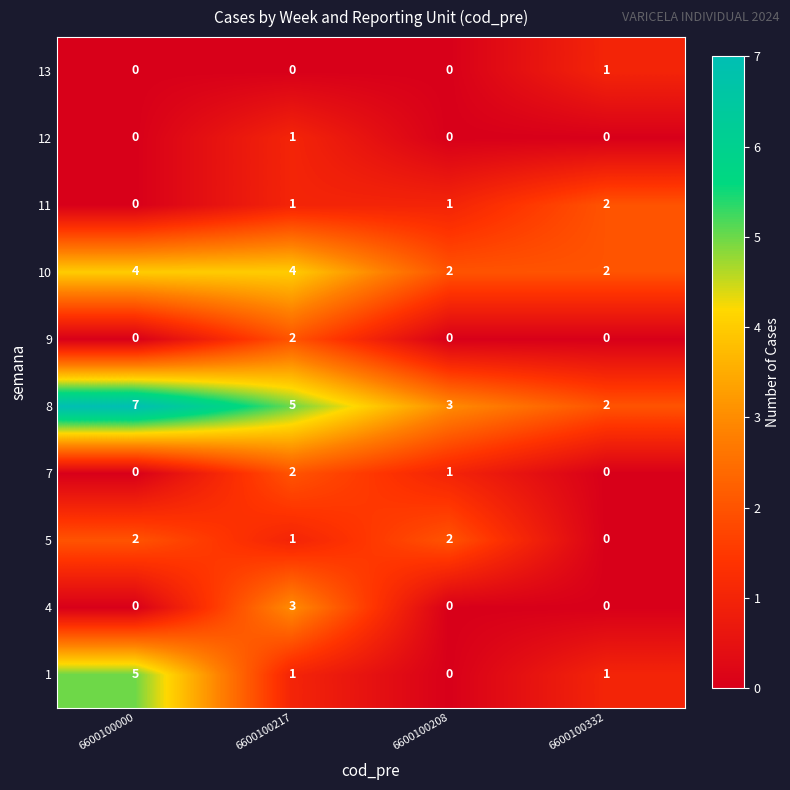

The value of 9 at 6600100208 is -1. True or false?

False